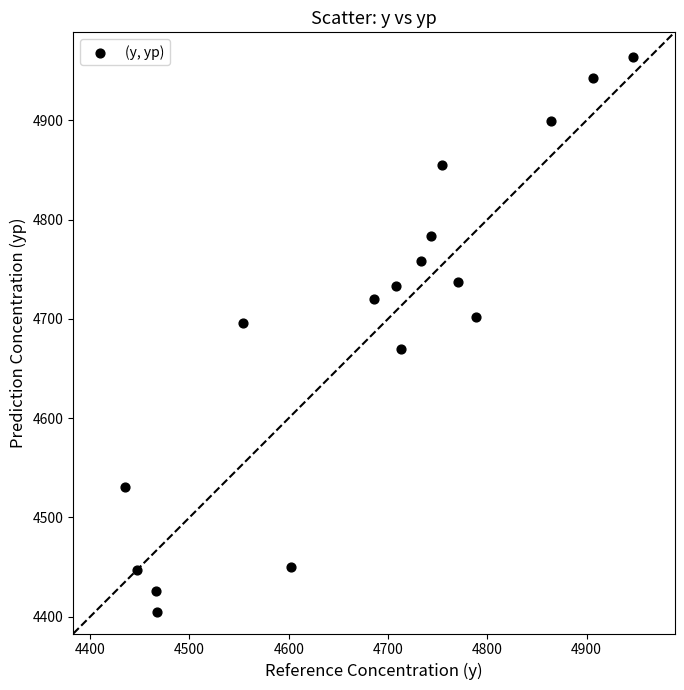

What is the range of X values (max minus min)?

511.8